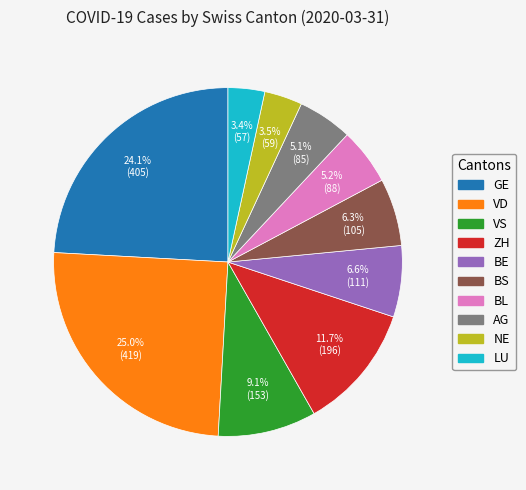

Is there any slice that represents more than half of the pie?

No